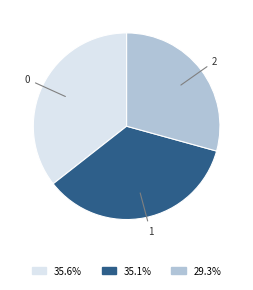

Does any single category account for the majority?

No